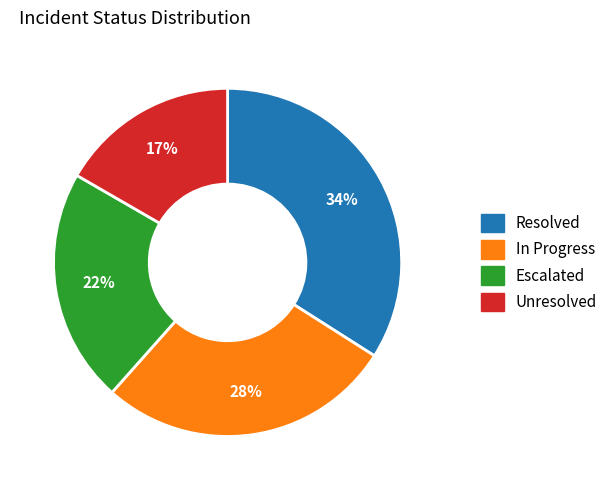

Is the sum of Resolved and Escalated greater than half?

Yes